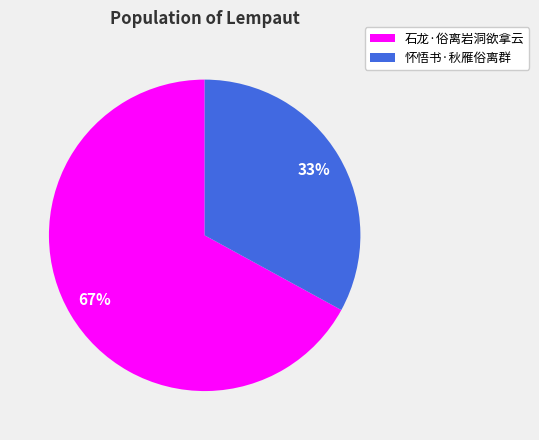

True or false: 怀悟书·秋雁俗离群 accounts for 33% of the total.

True